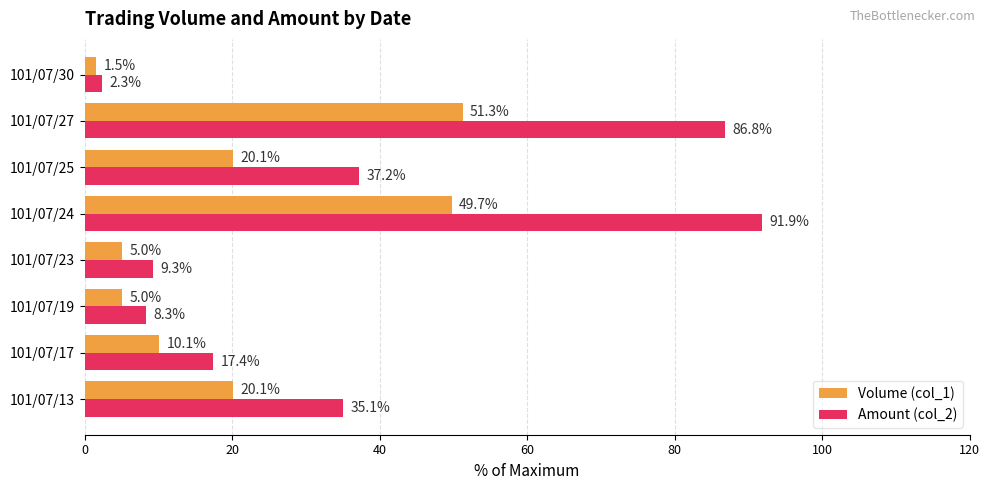

What is the sum of all Volume (col_1) values?

162.8